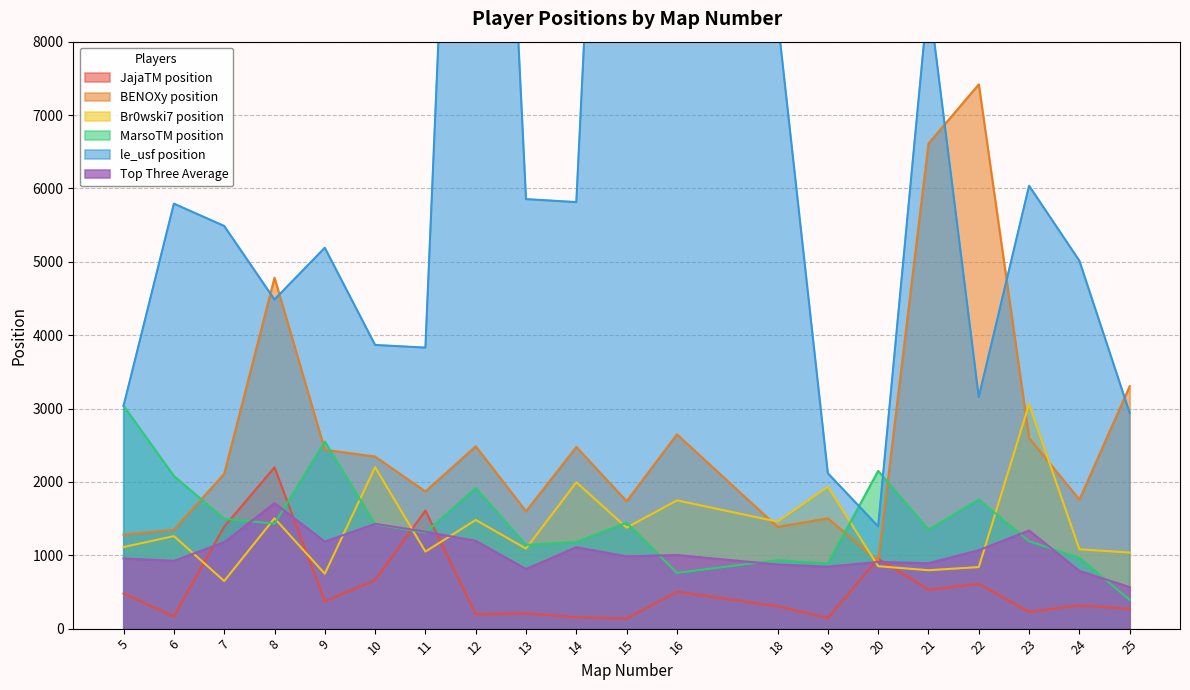

What is the value of the Br0wski7 position point at the 17th from the left?

839